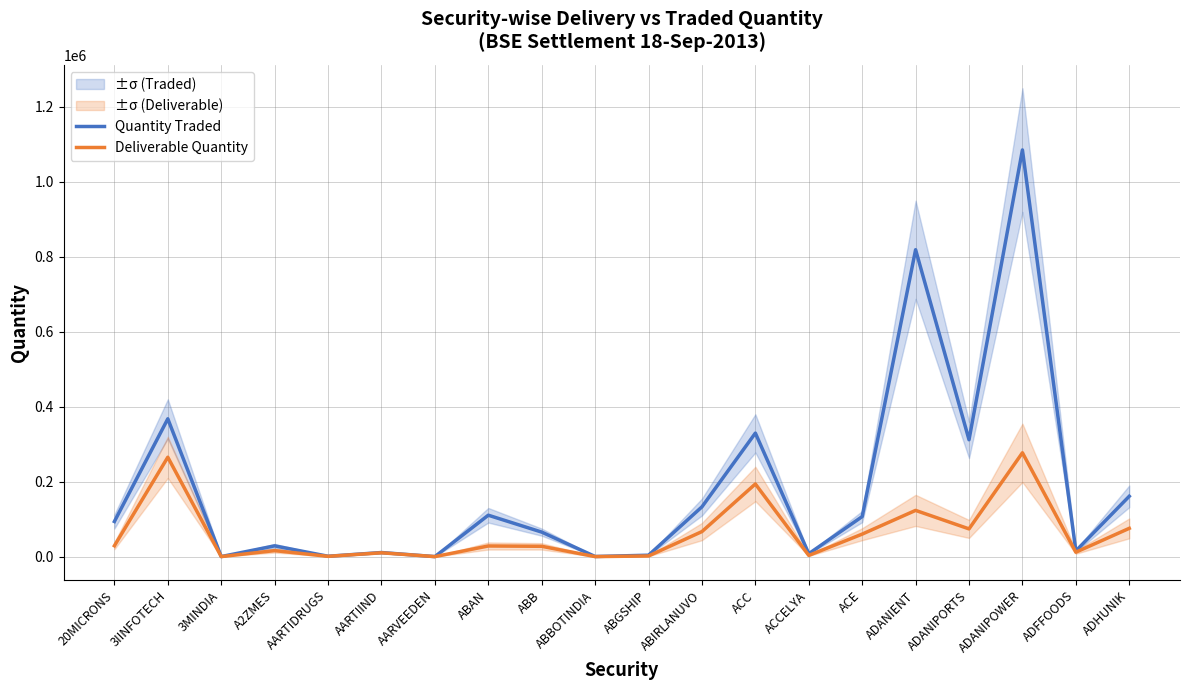

How many interior local valleys does the Deliverable Quantity series have?

7